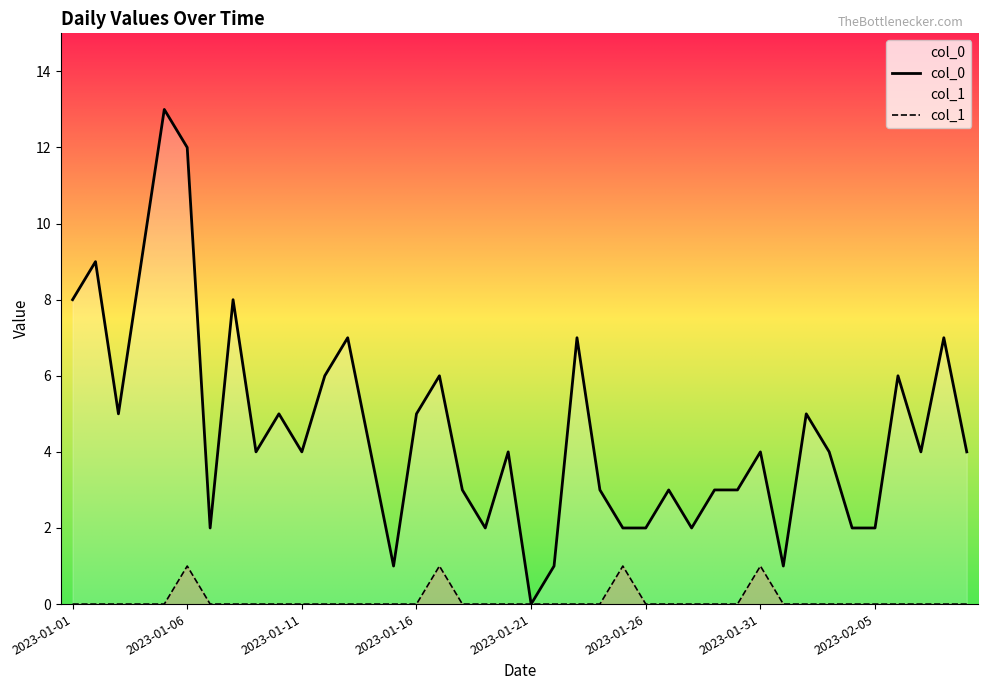

True or false: col_1 has a value of 0 at 17.

False